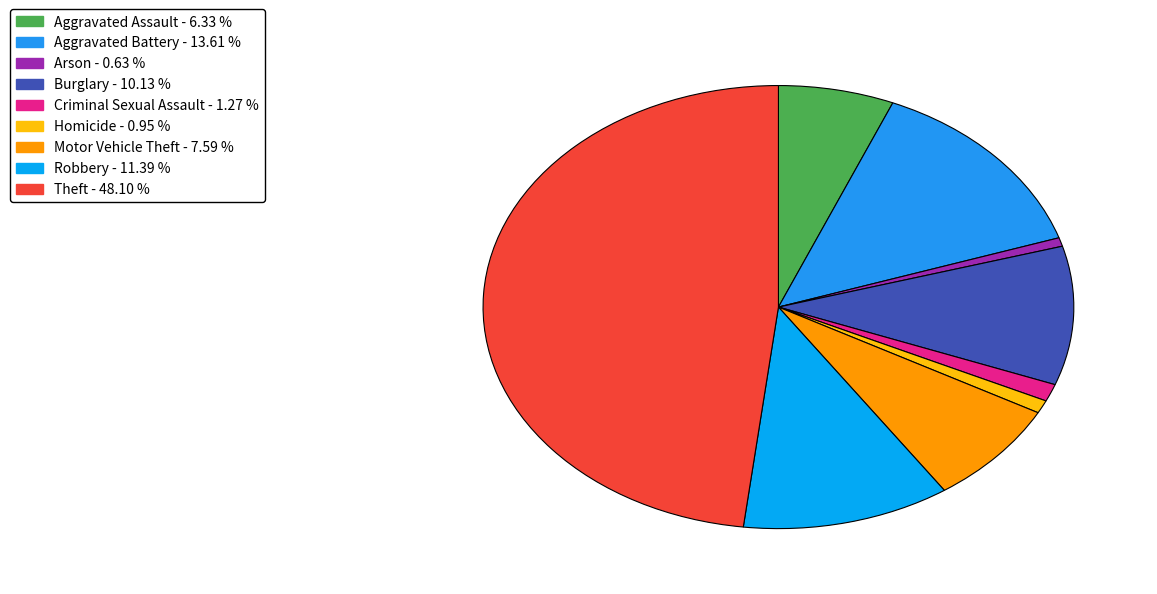

To the nearest percent, what percentage of the pie is Theft?

48%